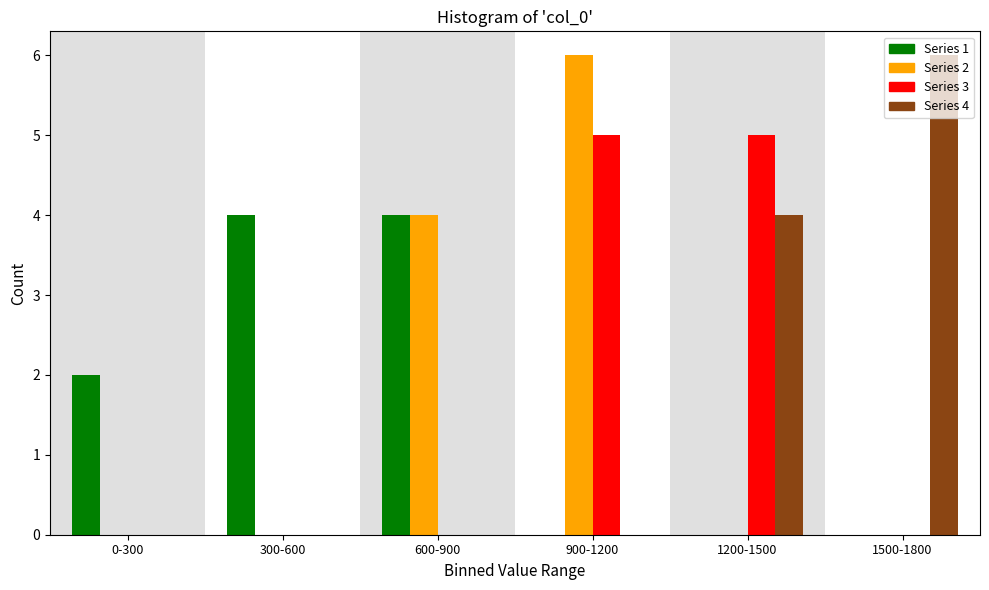

What is the total value across all series at 1500-1800?

6